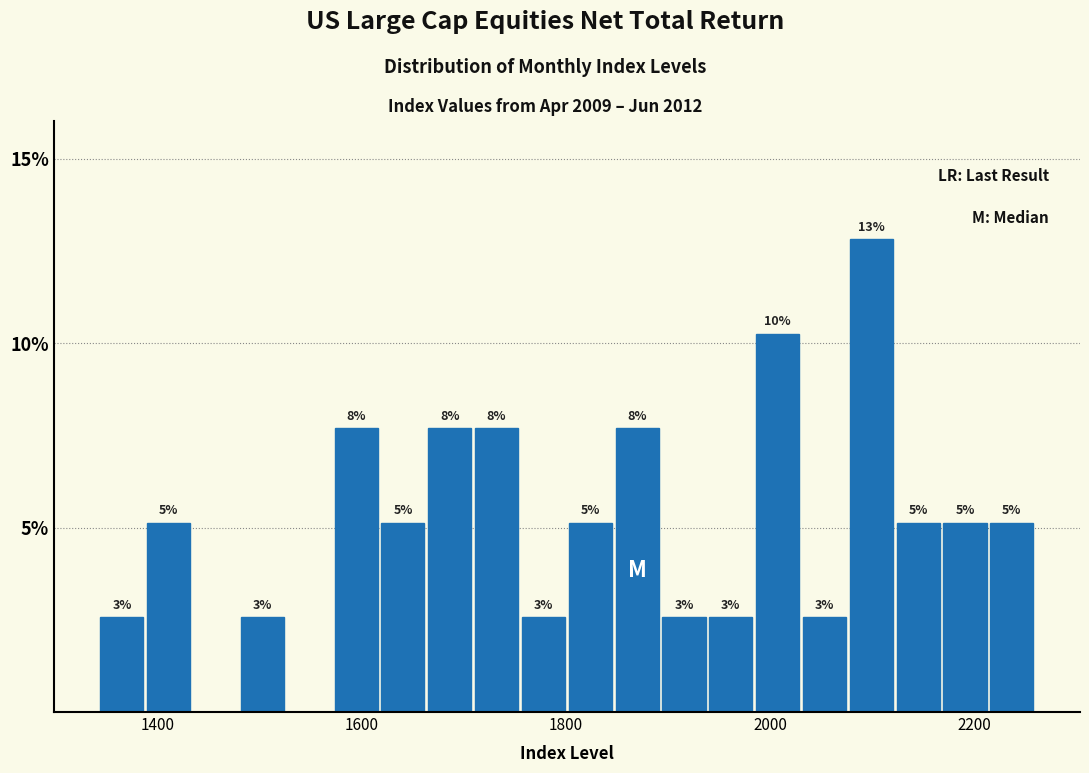

Read against the x-axis, roughly where is the centre of the tallest bar?

2100